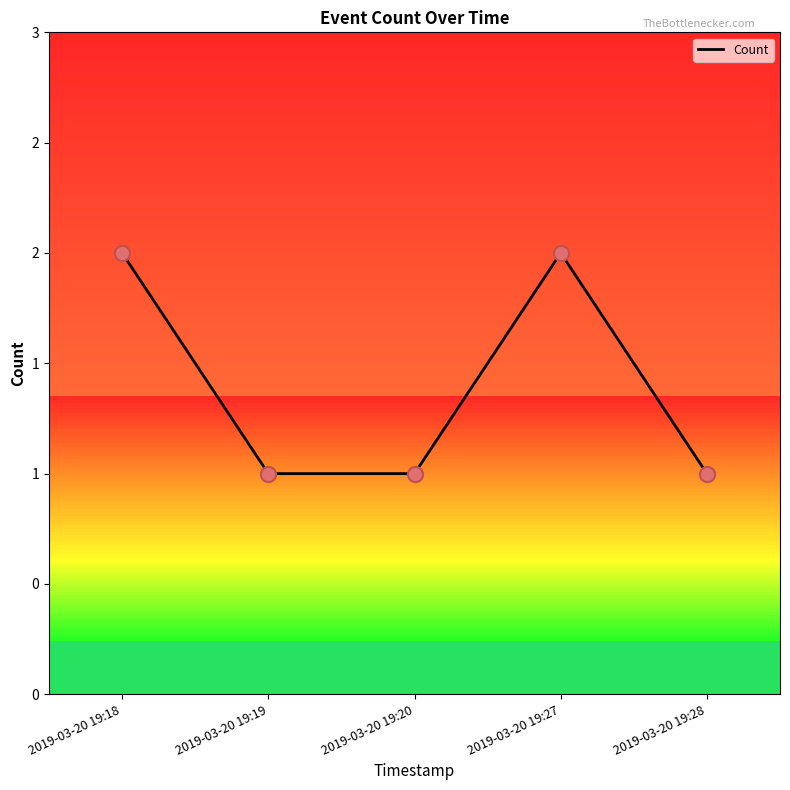

Does the chart have visible grid lines?

No